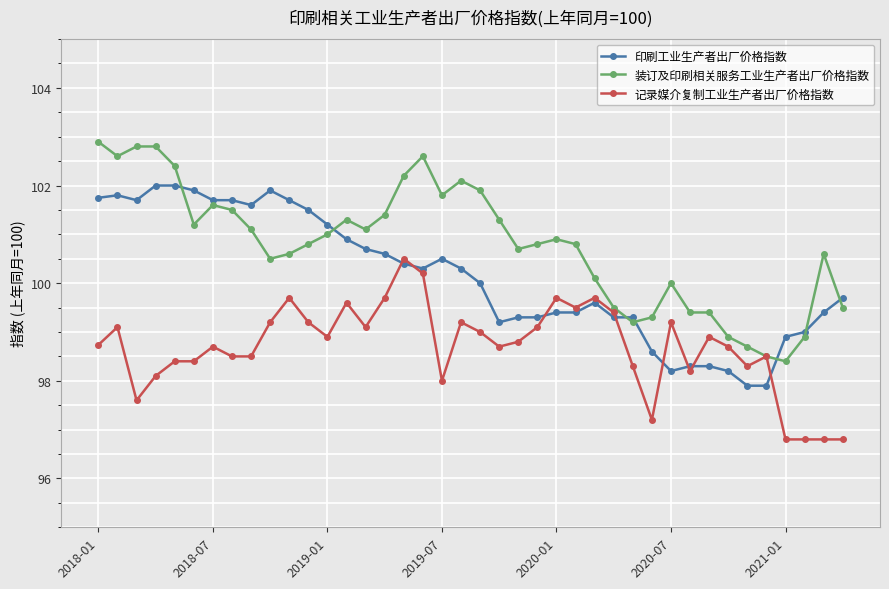

What is the greatest value displayed?

102.9